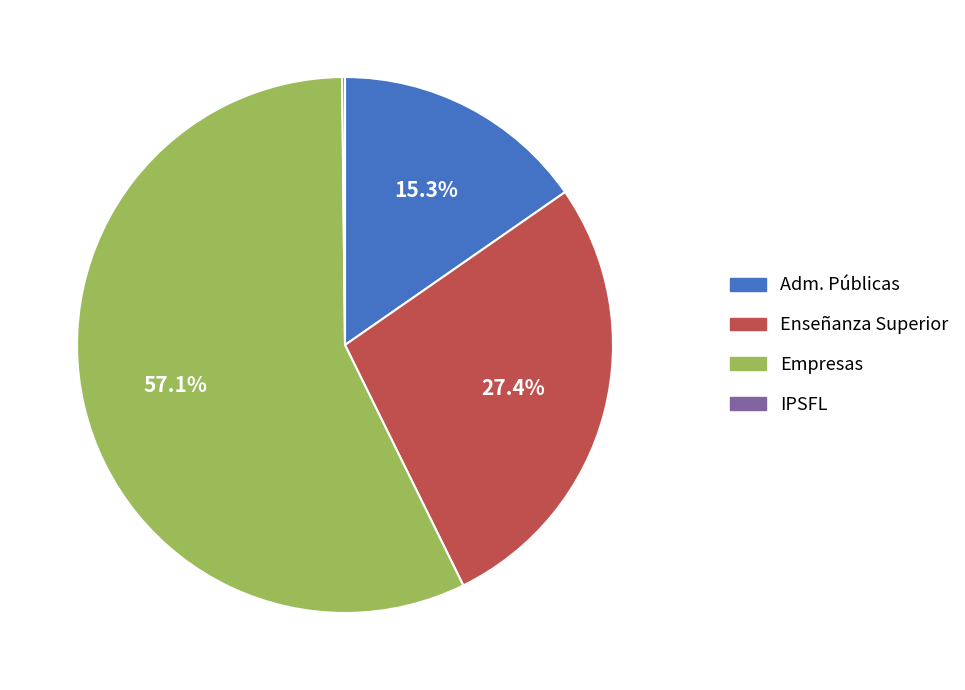

Between Enseñanza Superior and Adm. Públicas, which is larger?

Enseñanza Superior